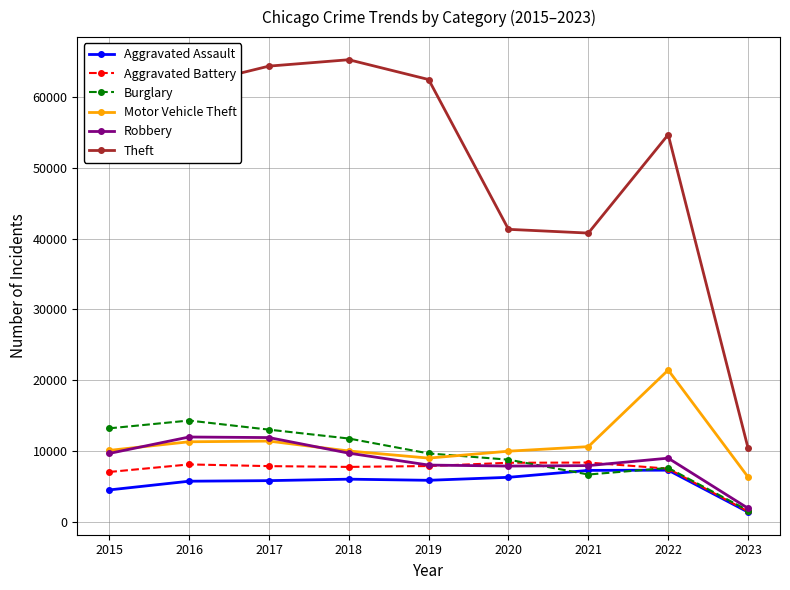

What is the maximum value shown in the chart?

65285